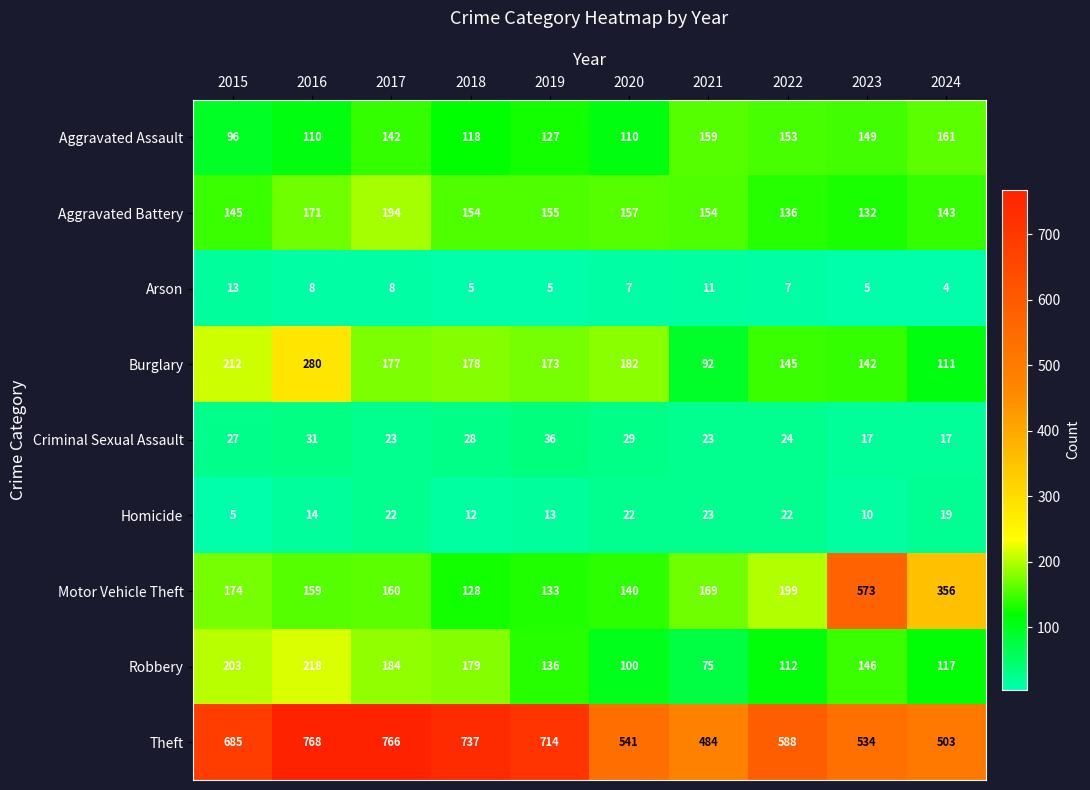

Read the Theft value at 2023, to the nearest 5.

535